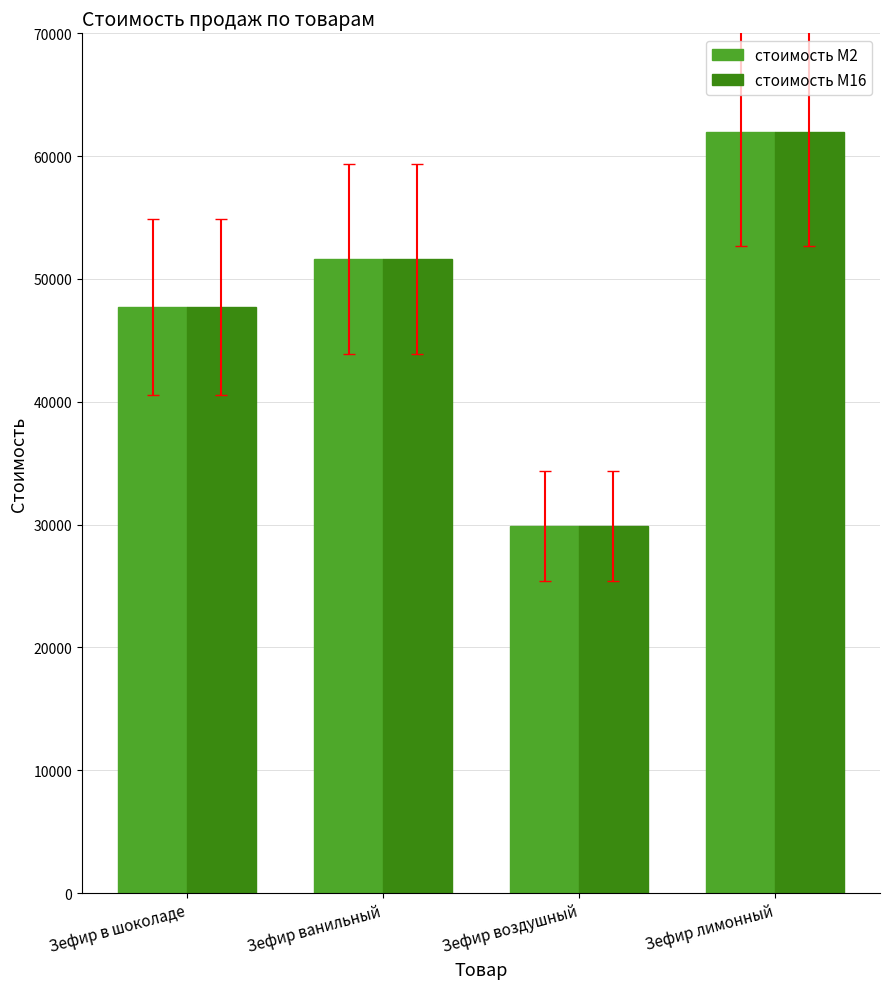

What is the difference between the maximum and minimum values in the стоимость M16 series?

32150